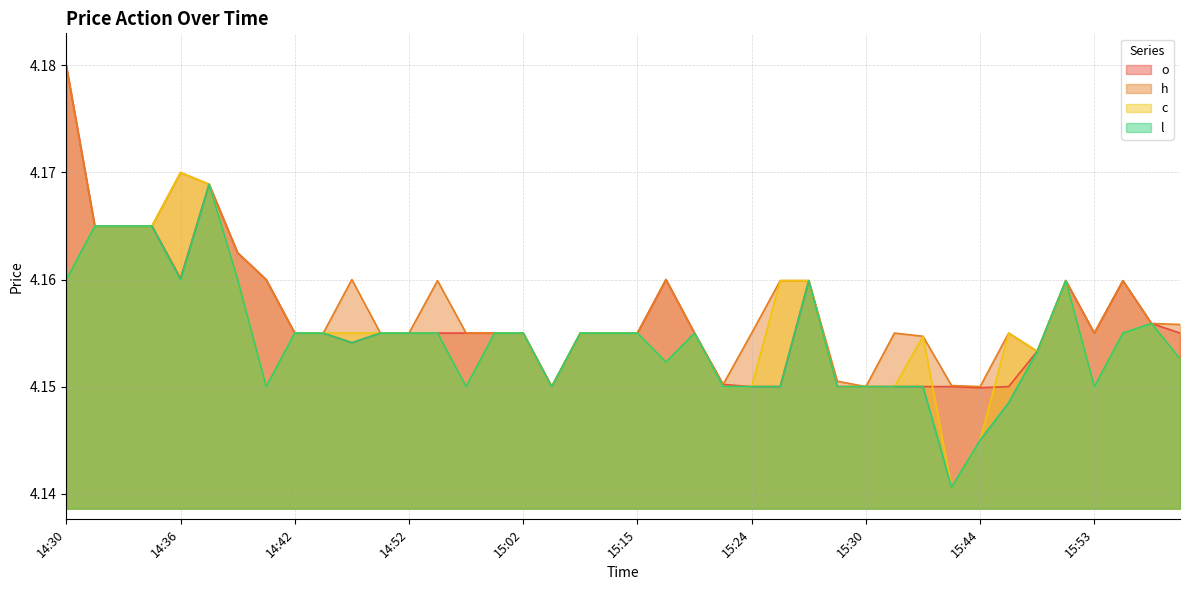

What is the label of the 25th point from the left?

15:24